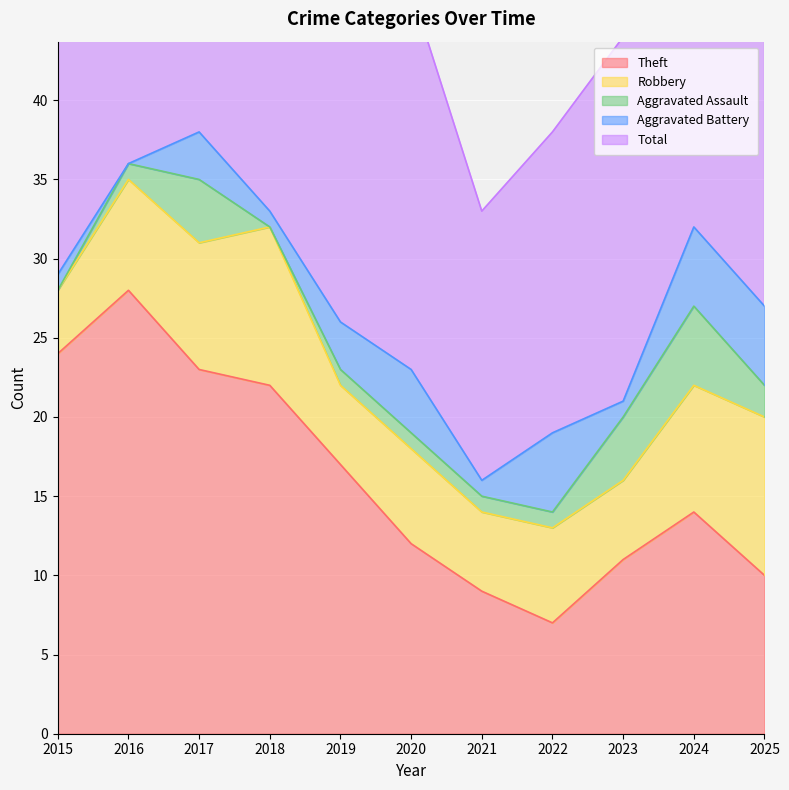

Rank the categories by Theft value from highest to lowest.

2016, 2015, 2017, 2018, 2019, 2024, 2020, 2023, 2025, 2021, 2022